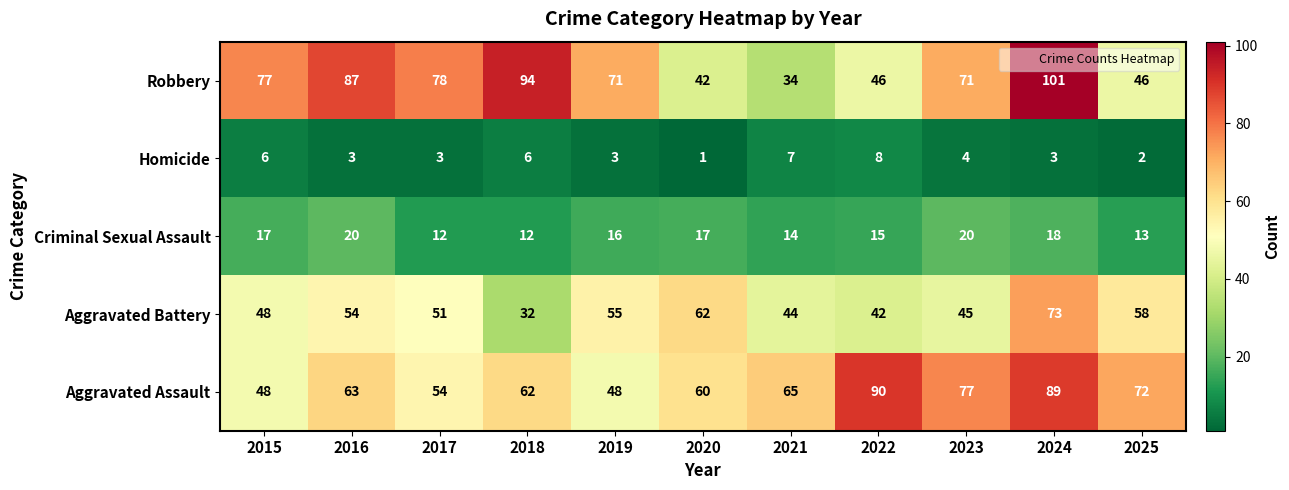

True or false: Criminal Sexual Assault has a value of 12 at 2018.

True